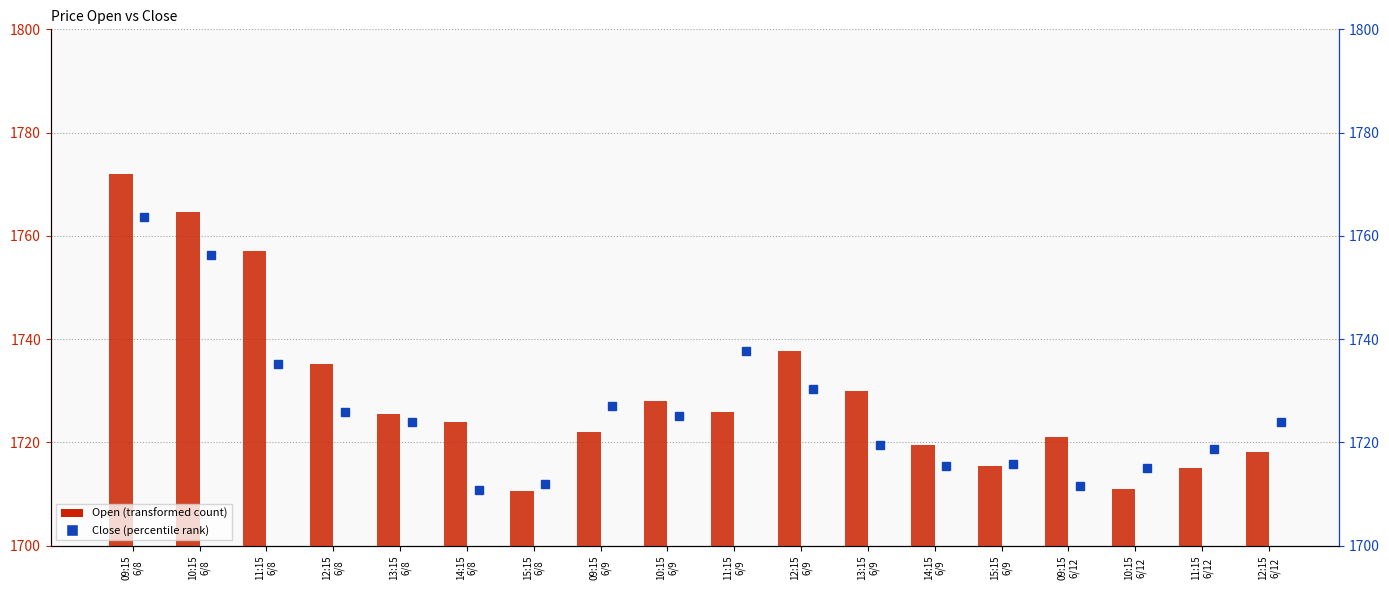

True or false: Close has a value of 1730.2 at 12:15
6/9.

True